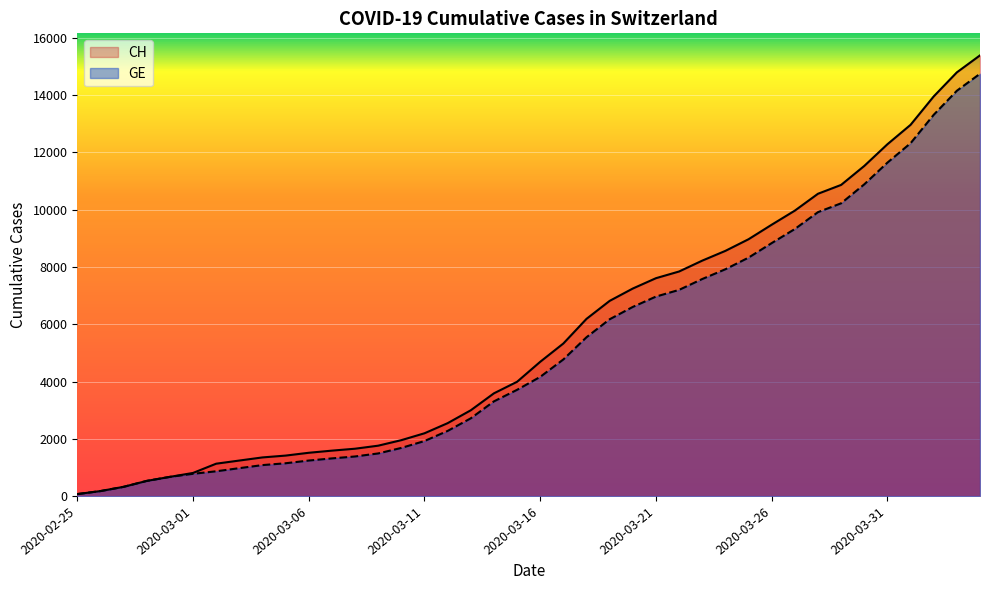

True or false: GE and CH intersect in this chart.

False